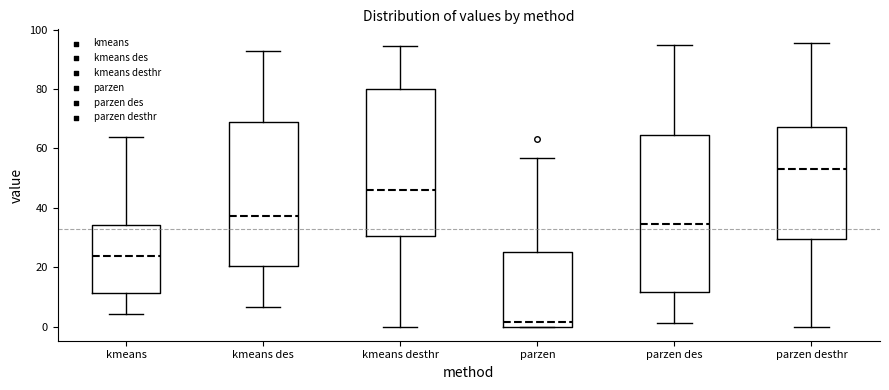

Reading left to right, read every box against the y-axis: the position of its median line, the range the box covers, and the ends of its whiskers. The values are not printed on the chart, so give them approximately, as read against the axis.

kmeans: median 24, box 12 to 34, whiskers 4 to 64
kmeans des: median 38, box 20 to 68, whiskers 6 to 92
kmeans desthr: median 46, box 30 to 80, whiskers 0 to 94
parzen: median 2, box 0 to 26, whiskers 0 to 56
parzen des: median 34, box 12 to 64, whiskers 2 to 94
parzen desthr: median 54, box 30 to 68, whiskers 0 to 96